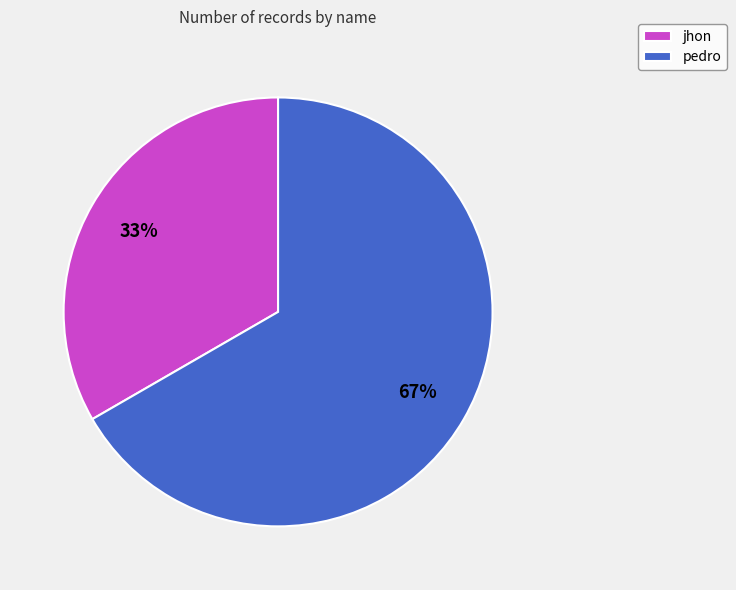

Is jhon the majority of the pie?

No